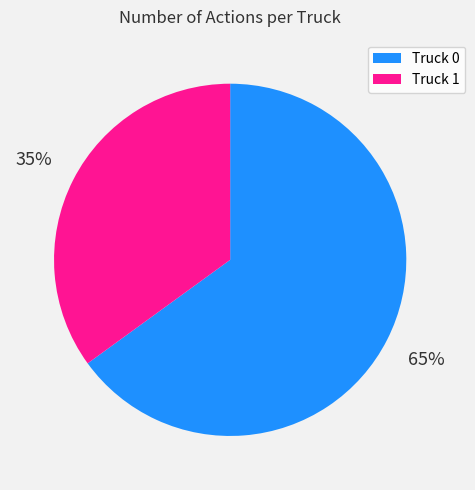

To the nearest percent, what is the combined percentage of Truck 1 and Truck 0?

100%